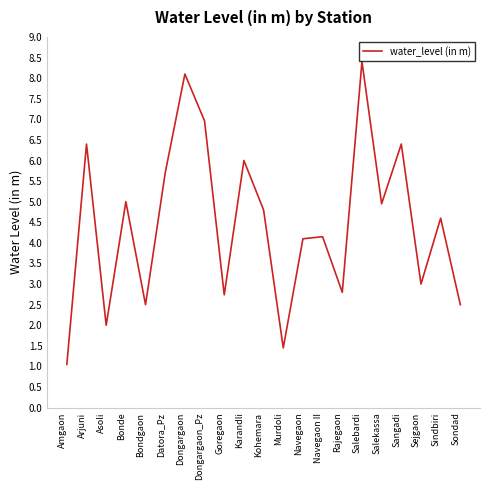

Which label corresponds to the largest value in the chart?

Salebardi